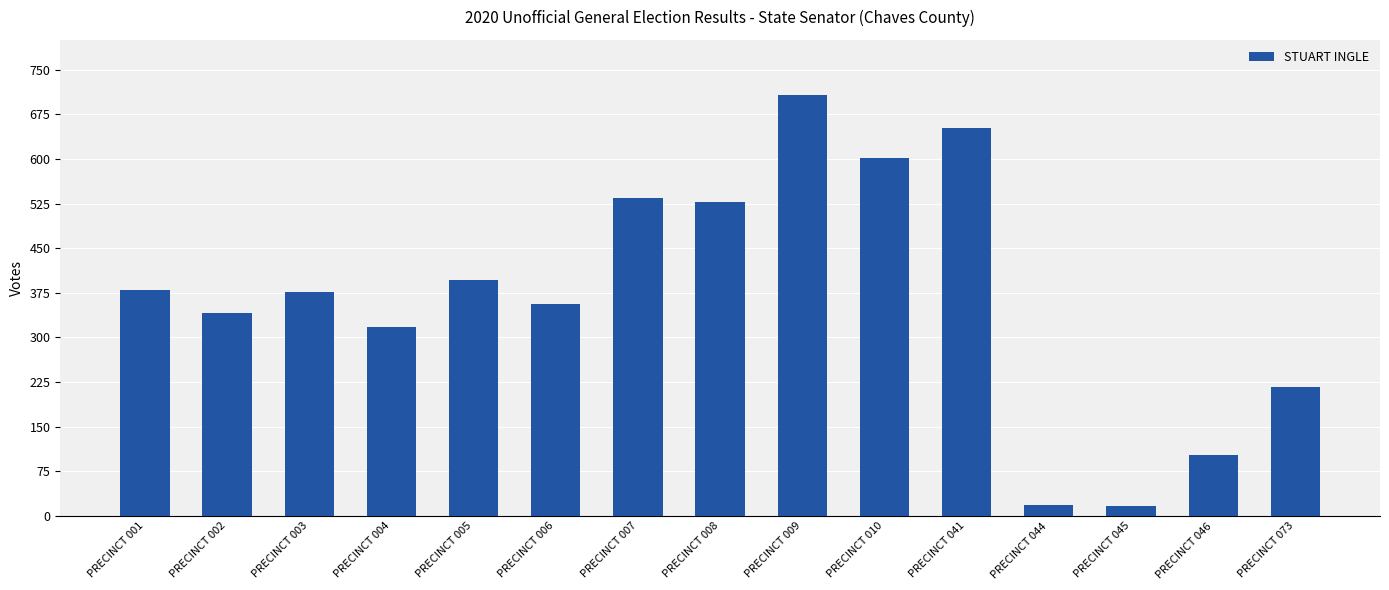

Where does the data first go above 377?

PRECINCT 001